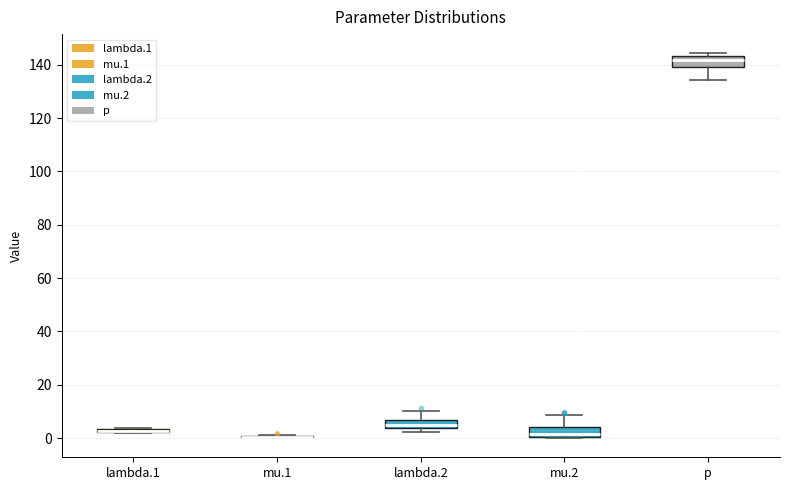

Where does the upper whisker of the box for mu.2 end on the y-axis? The values are not printed on the chart, so give them approximately, as read against the axis.

8